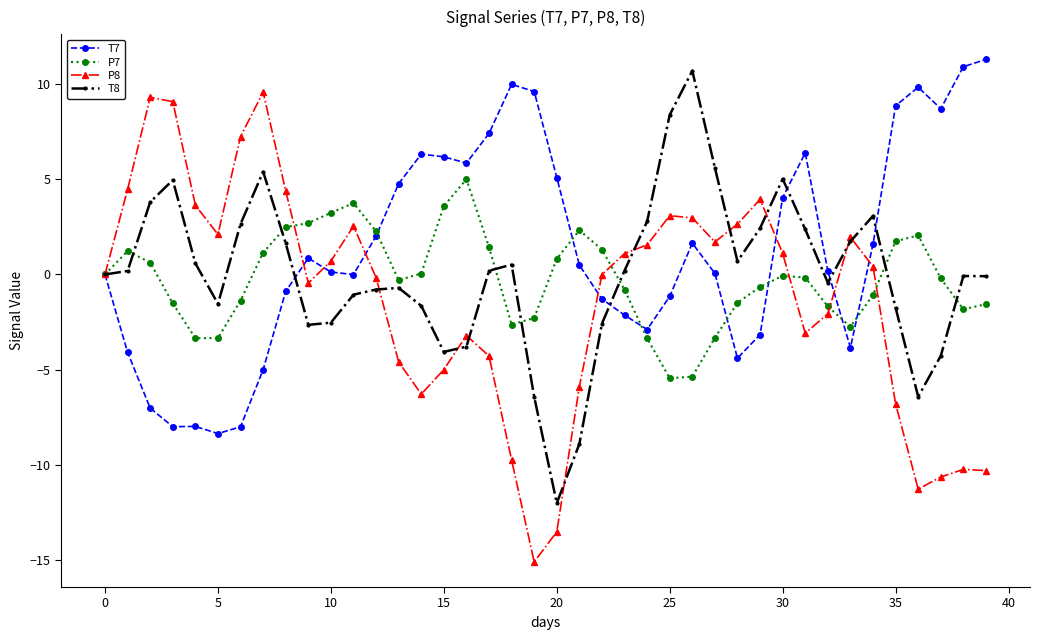

What is the sum of all T7 values?

54.0